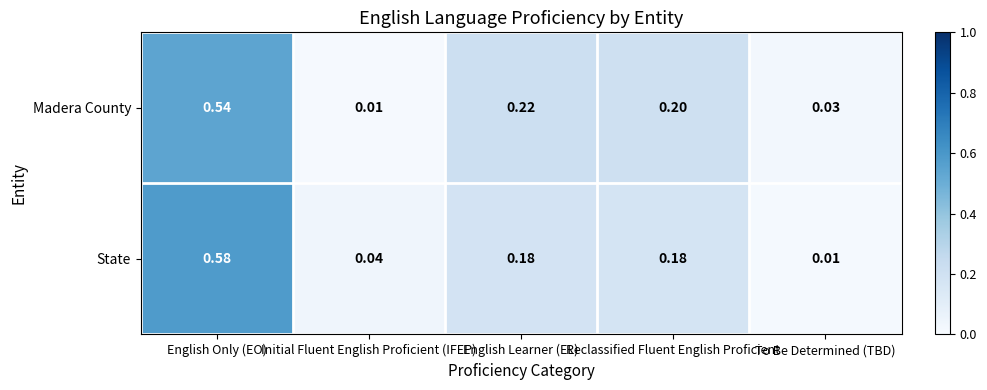

At English Only (EO), list the series in order from largest to smallest.

State, Madera County